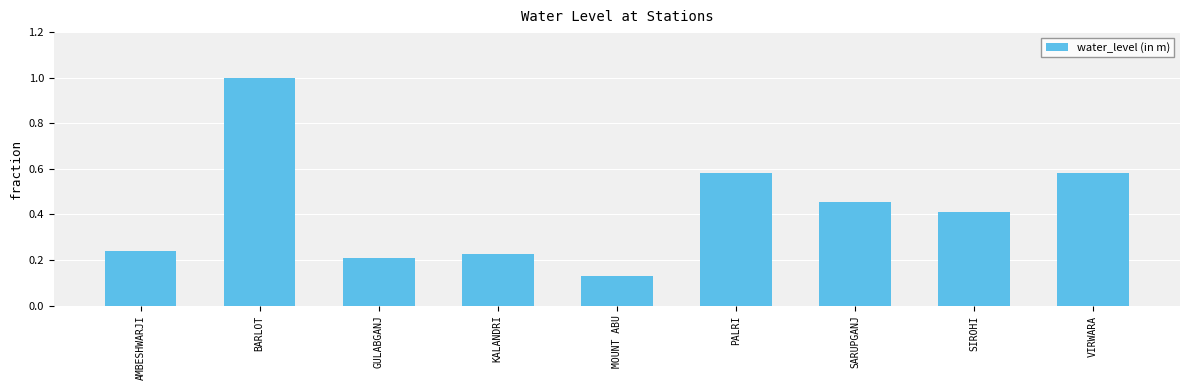

What is the label of the 9th bar from the right?

AMBESHWARJI